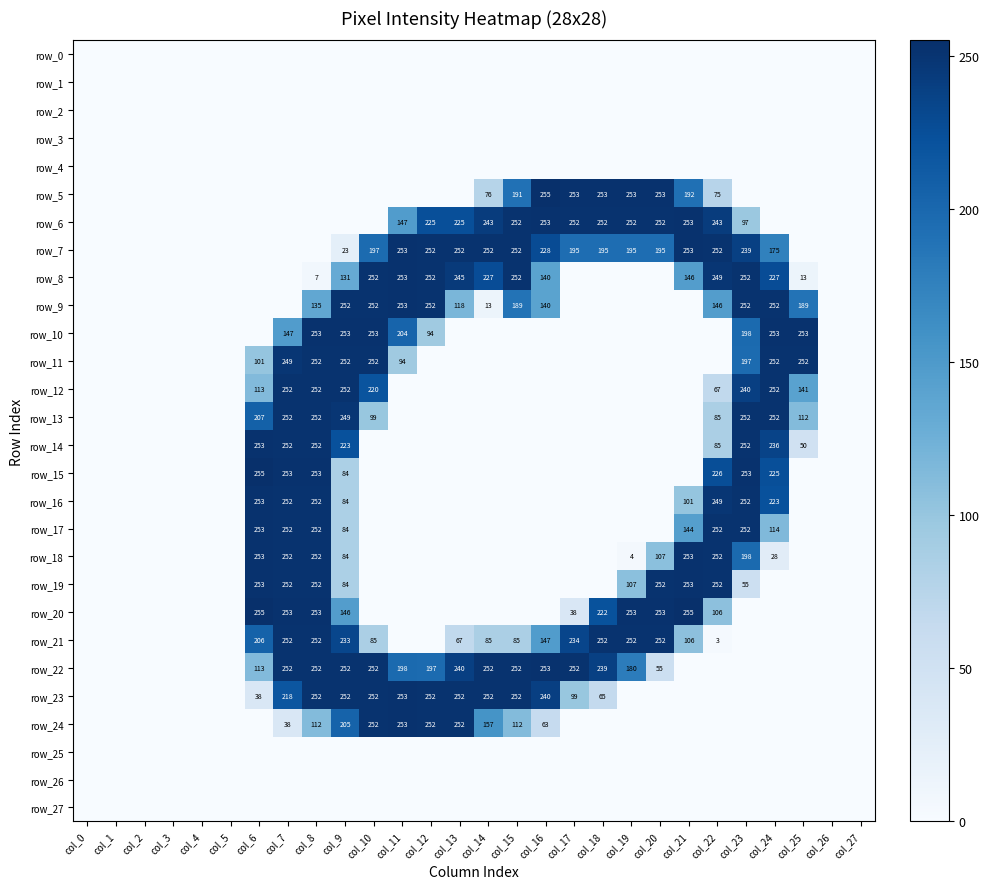

Is the value of row_23 at col_25 greater than the value of row_14 at col_11?

No